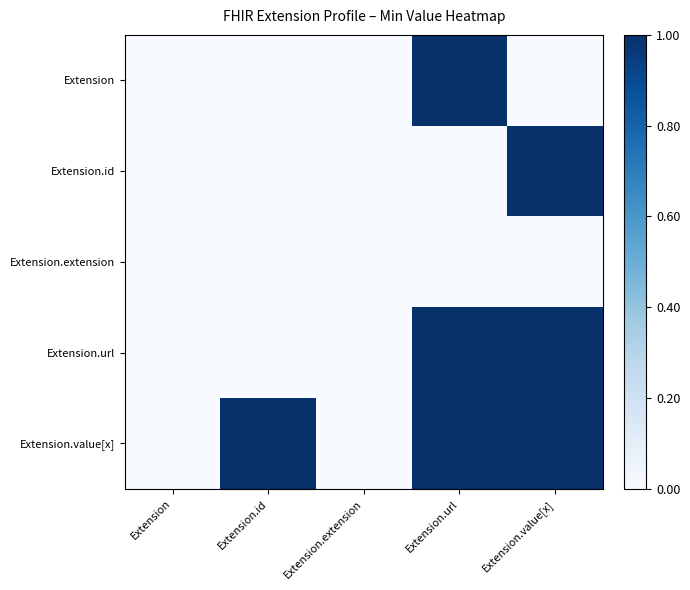

Reading left to right, list all the values displayed in this chart.

Extension: Extension=0	Extension.id=0	Extension.extension=0	Extension.url=1	Extension.value[x]=0
Extension.id: Extension=0	Extension.id=0	Extension.extension=0	Extension.url=0	Extension.value[x]=1
Extension.extension: Extension=0	Extension.id=0	Extension.extension=0	Extension.url=0	Extension.value[x]=0
Extension.url: Extension=0	Extension.id=0	Extension.extension=0	Extension.url=1	Extension.value[x]=1
Extension.value[x]: Extension=0	Extension.id=1	Extension.extension=0	Extension.url=1	Extension.value[x]=1